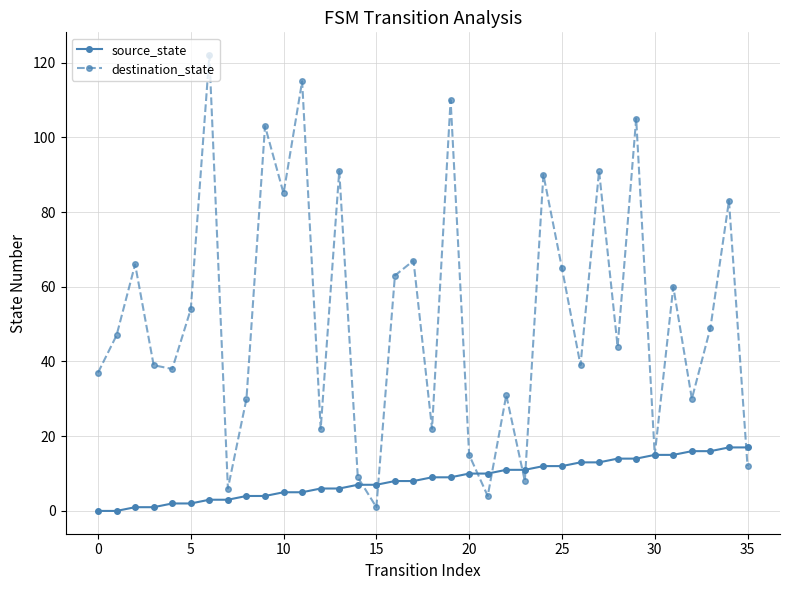

Which series has the widest spread of values?

destination_state